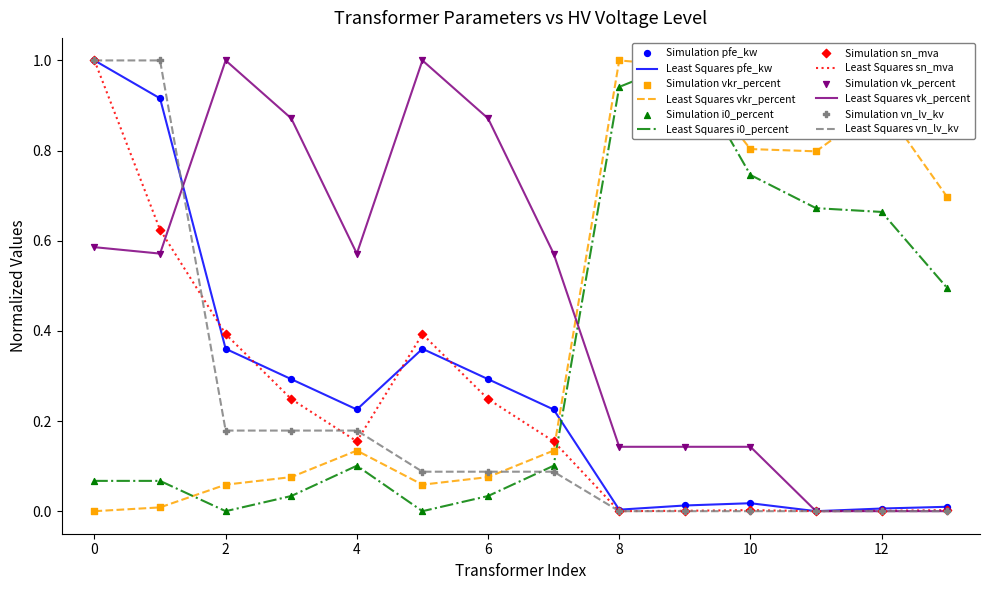

What are all the series names shown in the legend?

pfe_kw, vkr_percent, i0_percent, sn_mva, vk_percent, vn_lv_kv